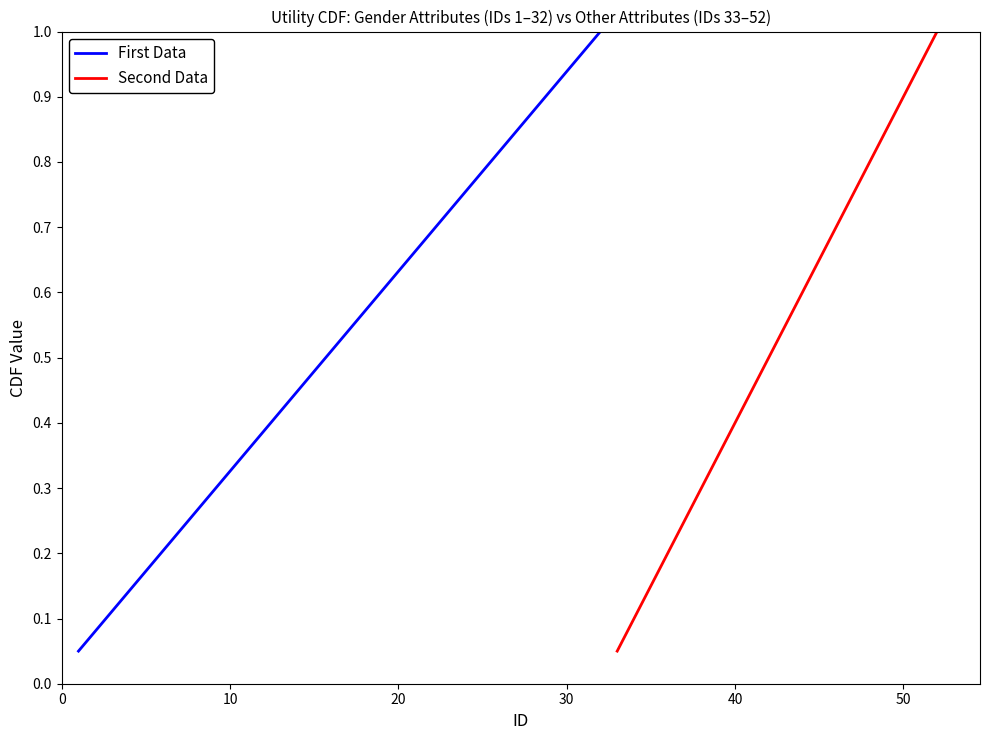

What is the value of the Second Data point at the 5th from the left?

0.2